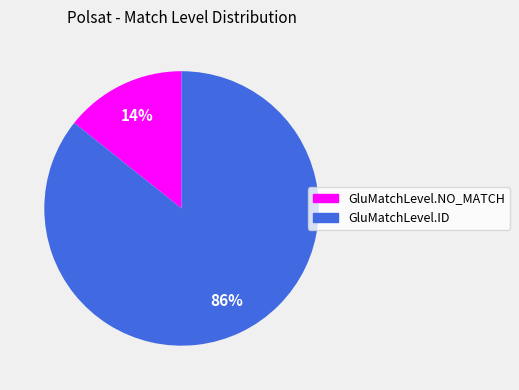

Count the number of slices in the pie.

2